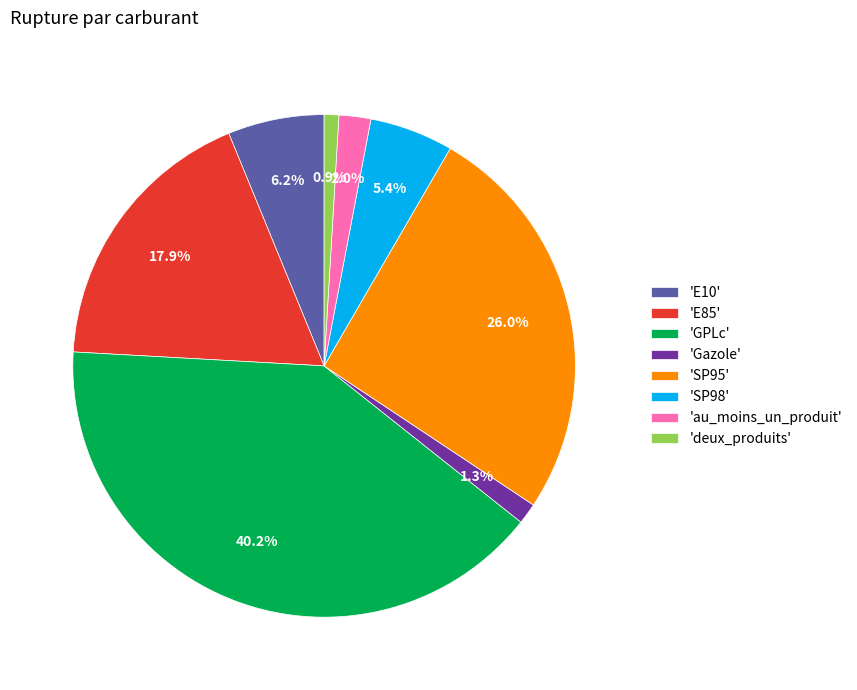

Which category has the biggest portion of the pie?

'GPLc'